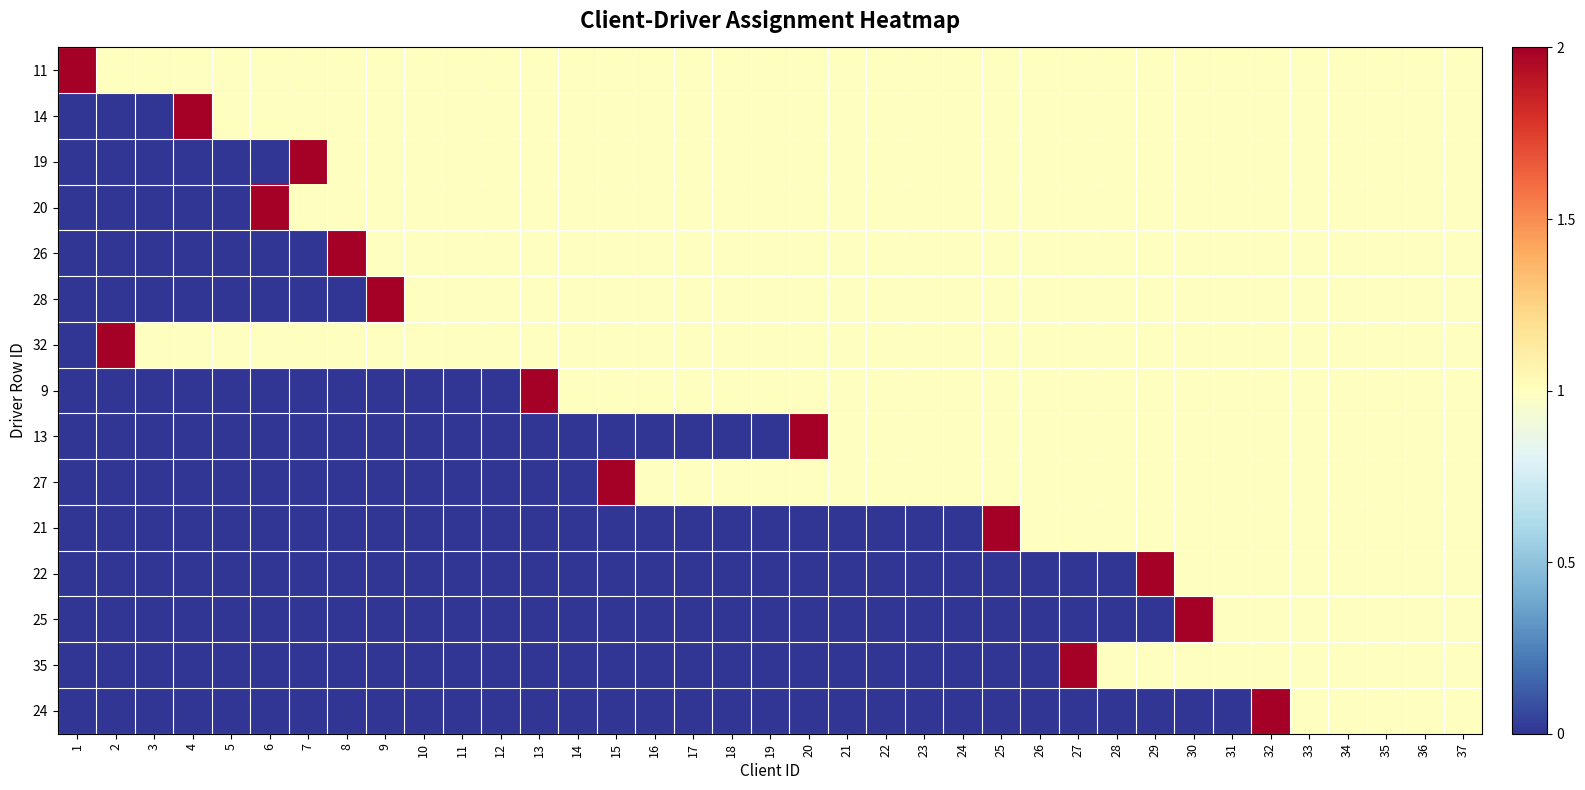

At which label is 25 closest to 1?

31